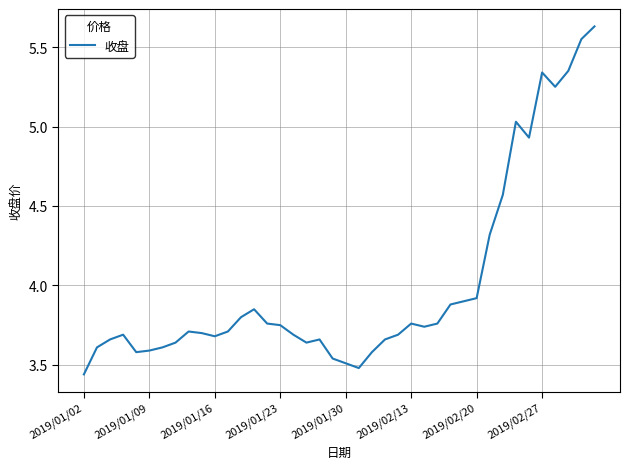

What is the smallest value displayed?

3.4